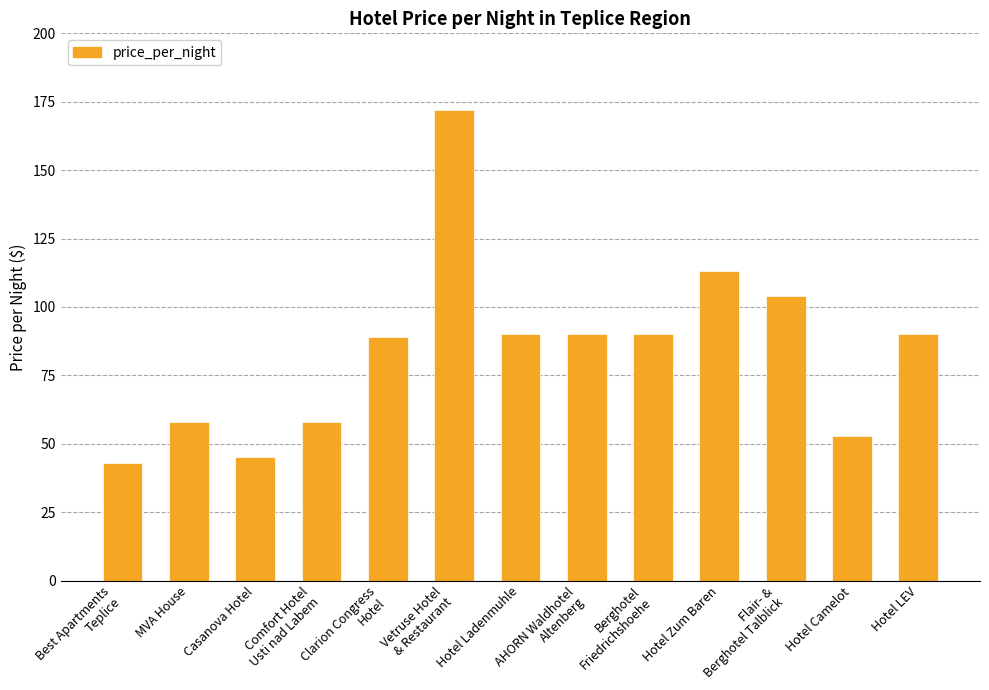

Approximately how many times larger is the value at Clarion Congress
Hotel compared to AHORN Waldhotel
Altenberg?

1.0